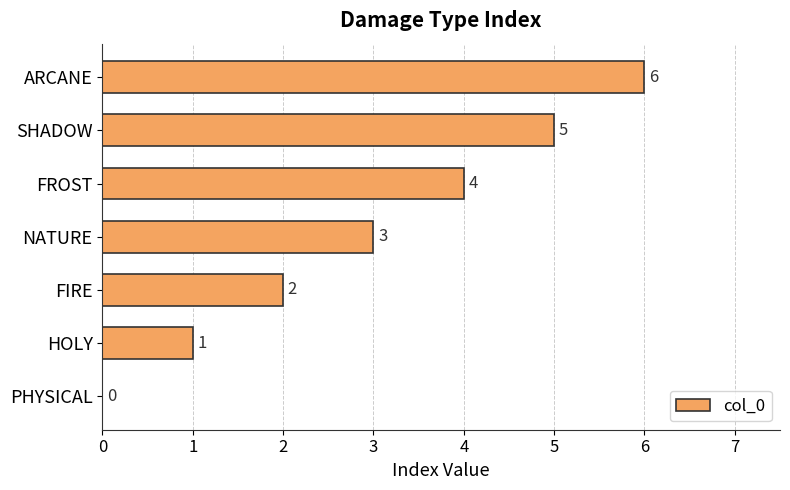

Between NATURE and SHADOW, which is larger?

SHADOW